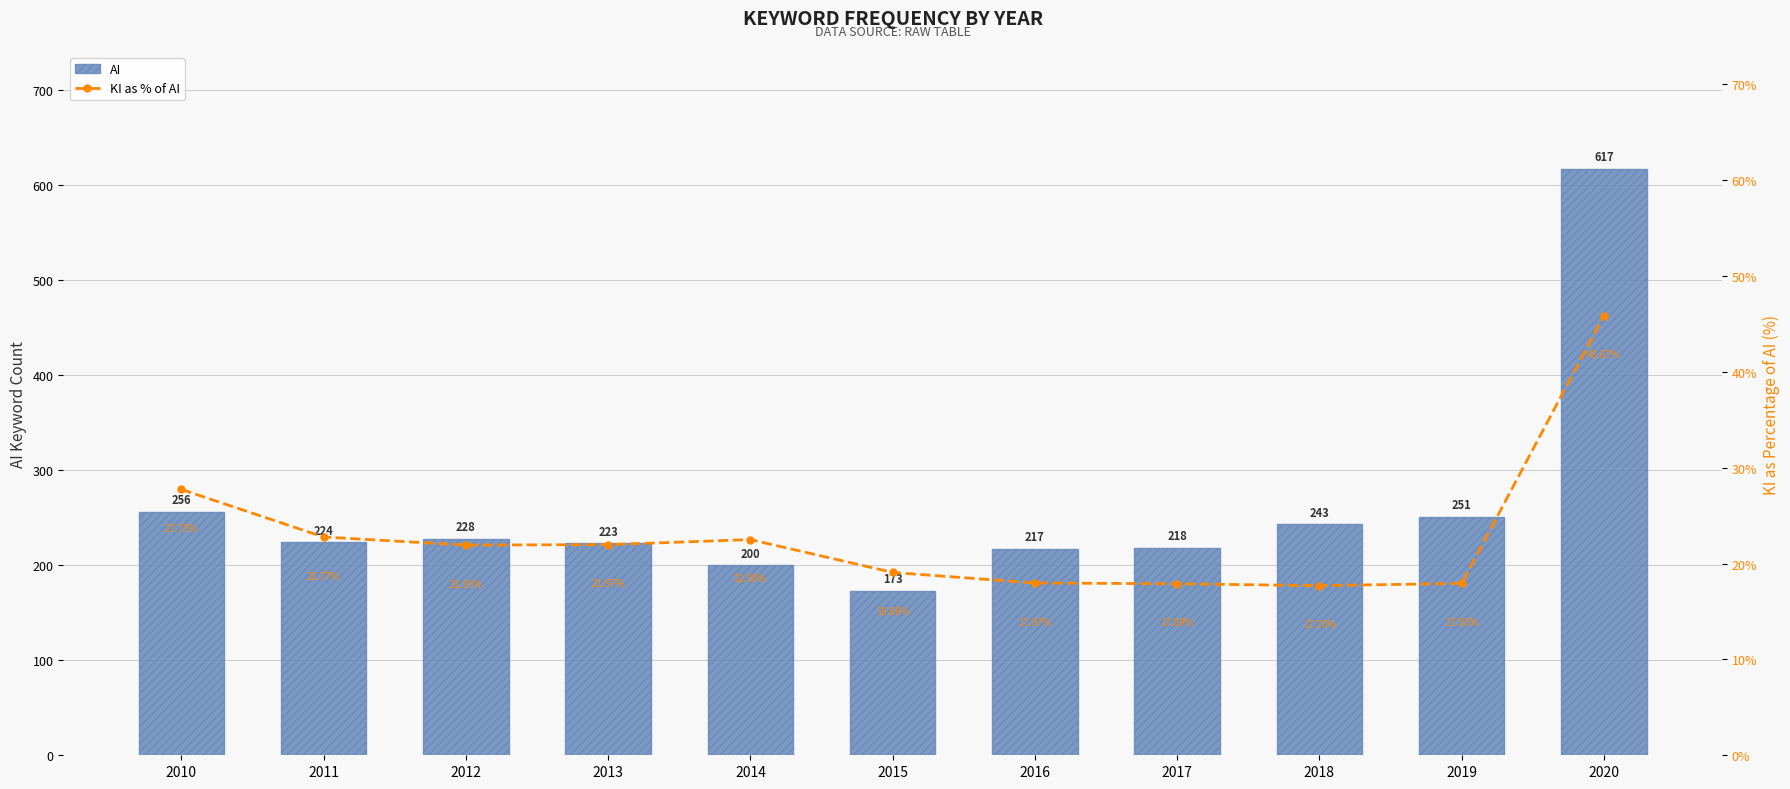

Where is KI as % of AI nearest to the value 31?

2010